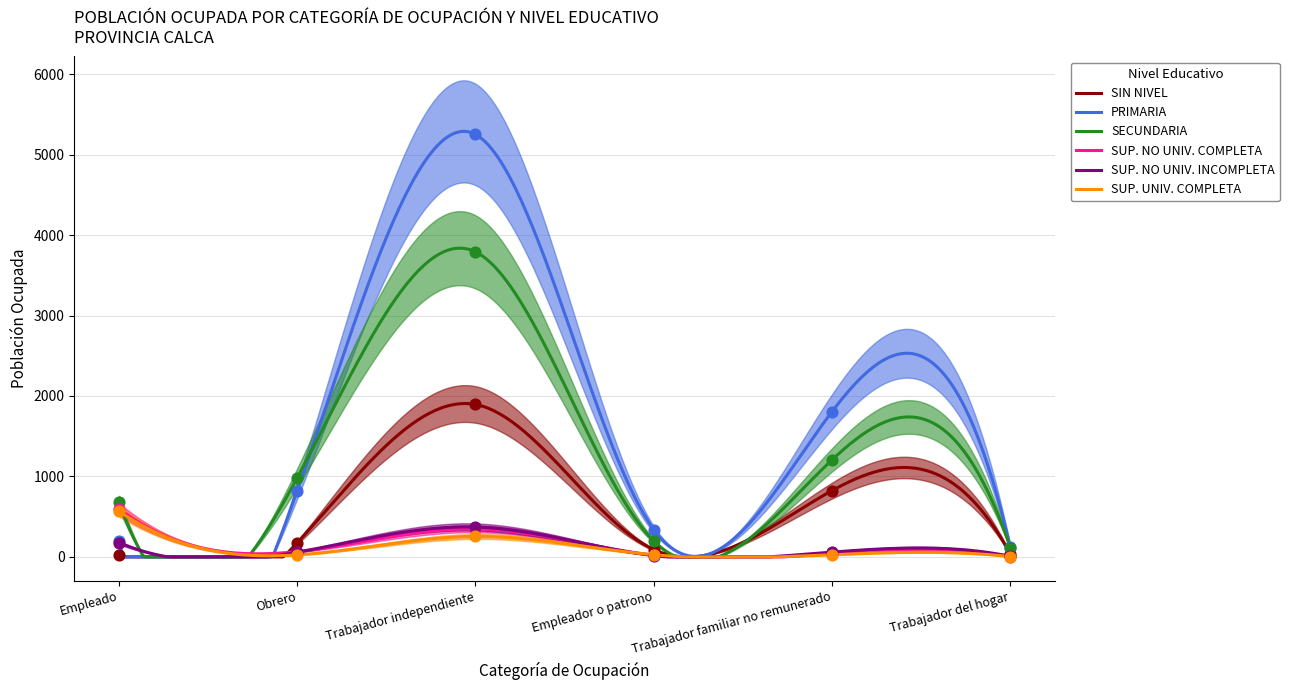

What are all the series names shown in the legend?

SIN NIVEL, PRIMARIA, SECUNDARIA, SUP. NO UNIV. COMPLETA, SUP. NO UNIV. INCOMPLETA, SUP. UNIV. COMPLETA